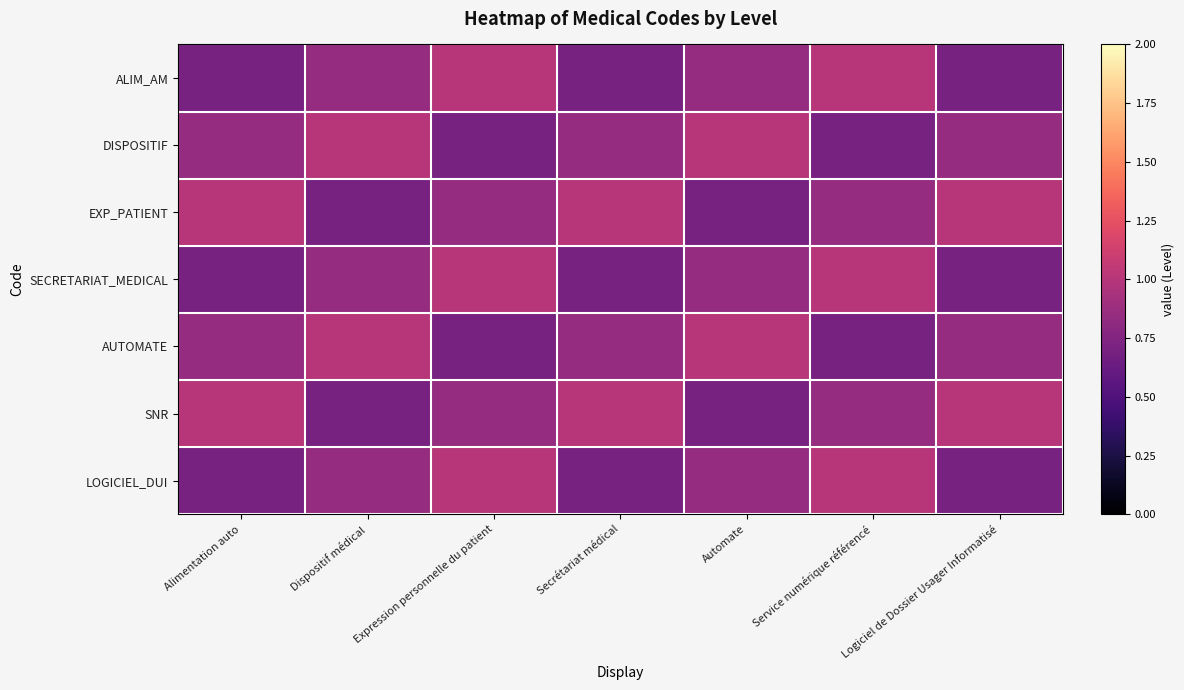

Which series has the widest spread of values?

ALIM_AM